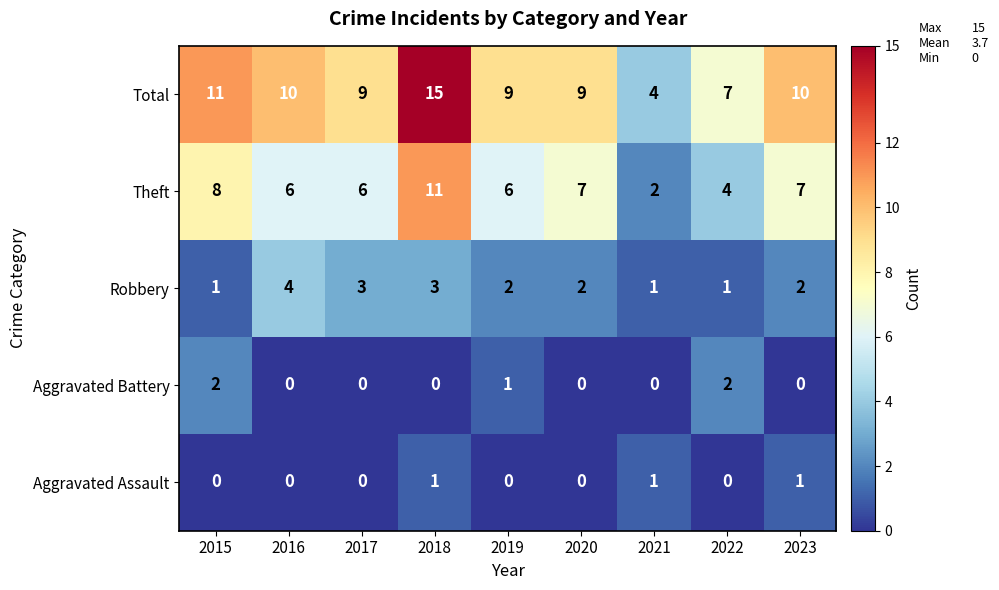

Which series has the widest spread of values?

Total